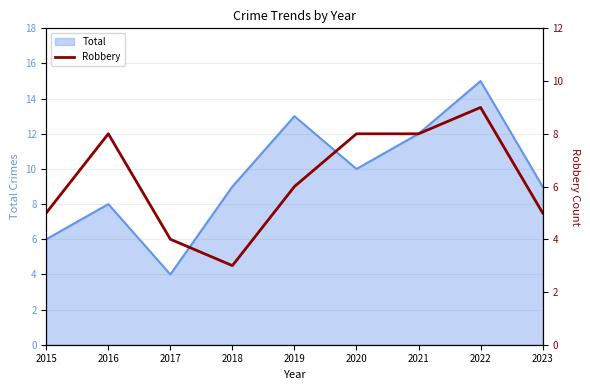

The Total series shows 3 at 2016. True or false?

False